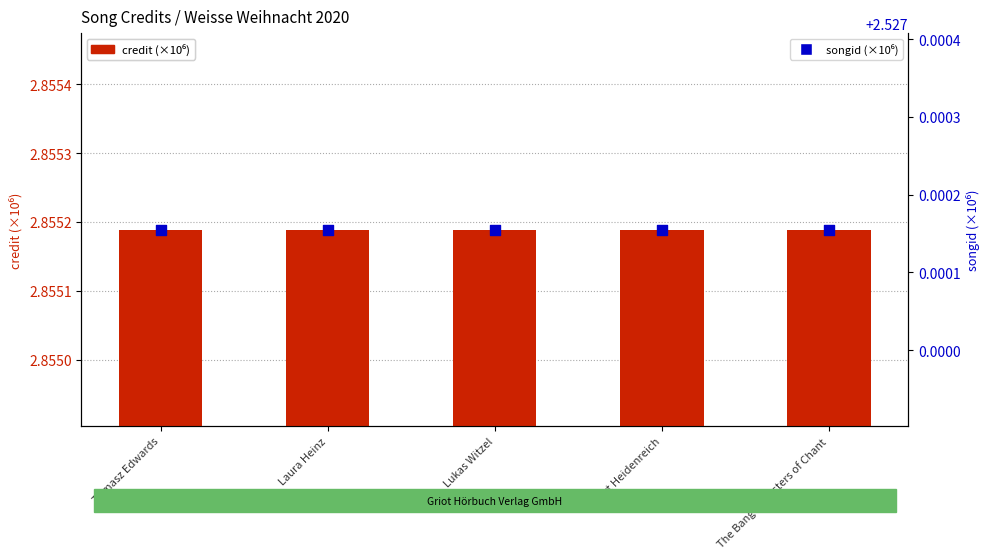

At how many categories does at least one series exceed 2?

5